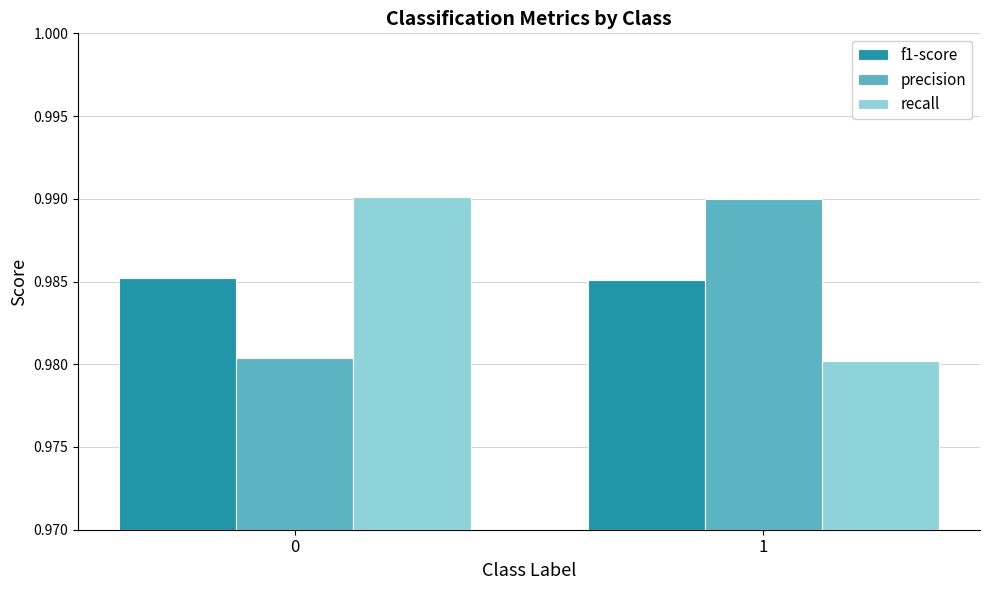

What is the total value across all series at 0?

3.0